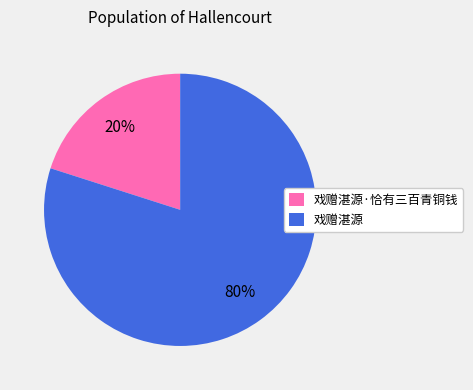

How many segments does this pie chart have?

2